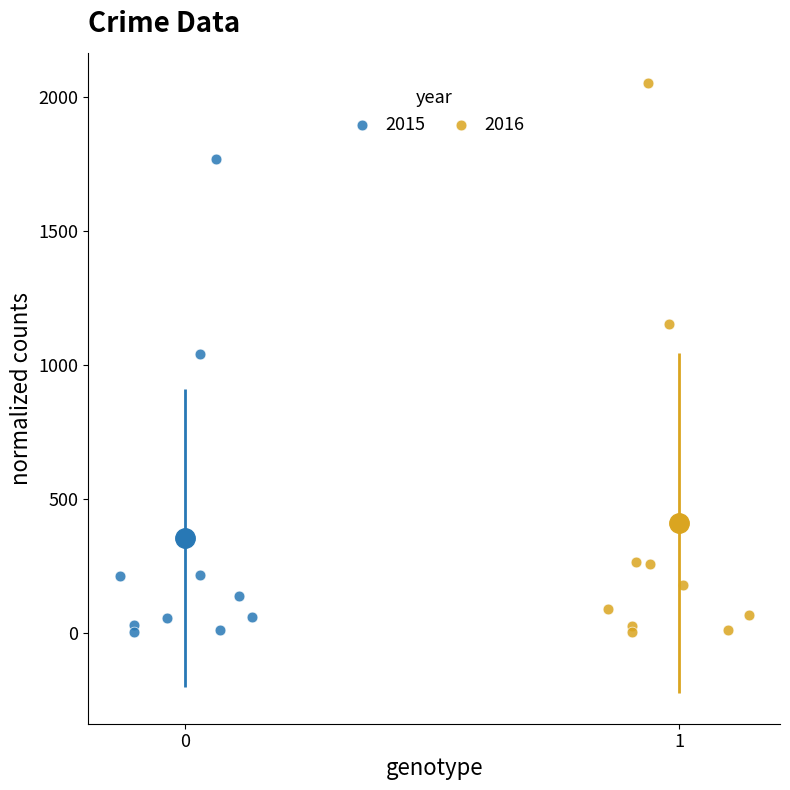

What are all the series names shown in the legend?

2015, 2016